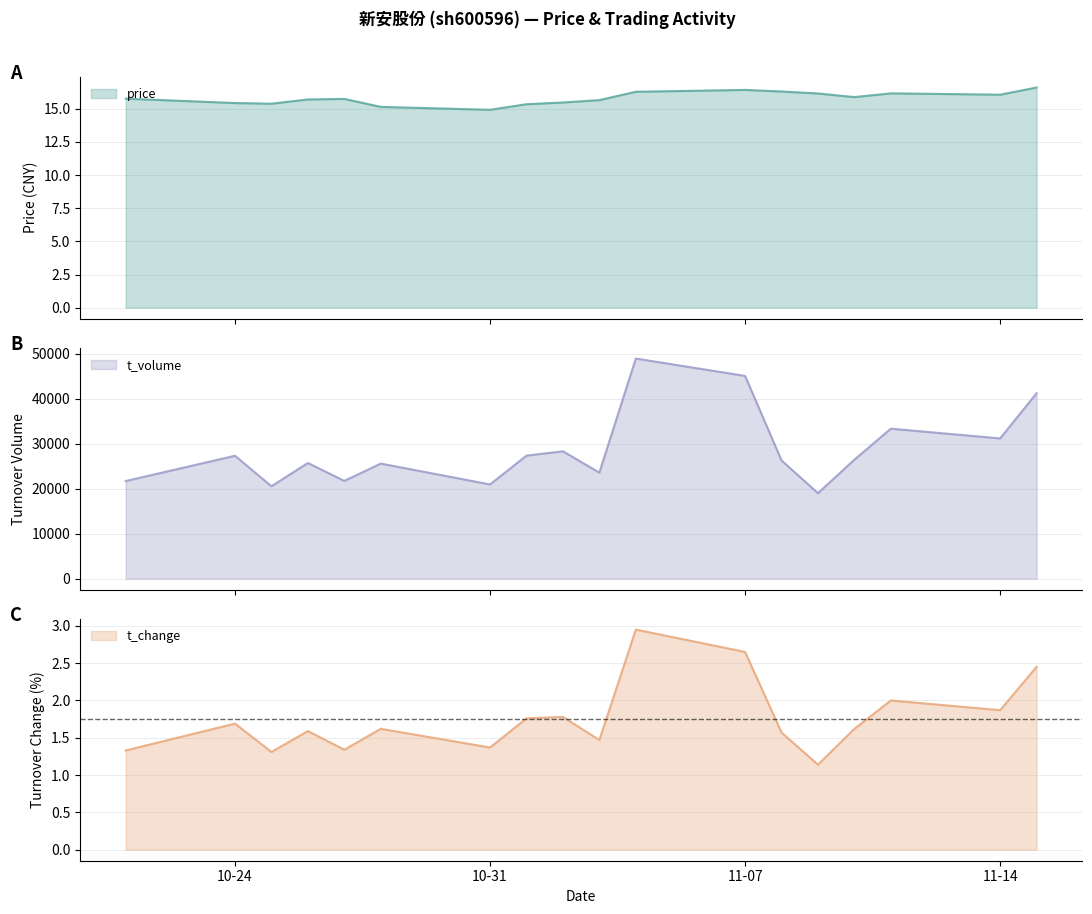

What are all the series names shown in the legend?

price, t_change, t_volume